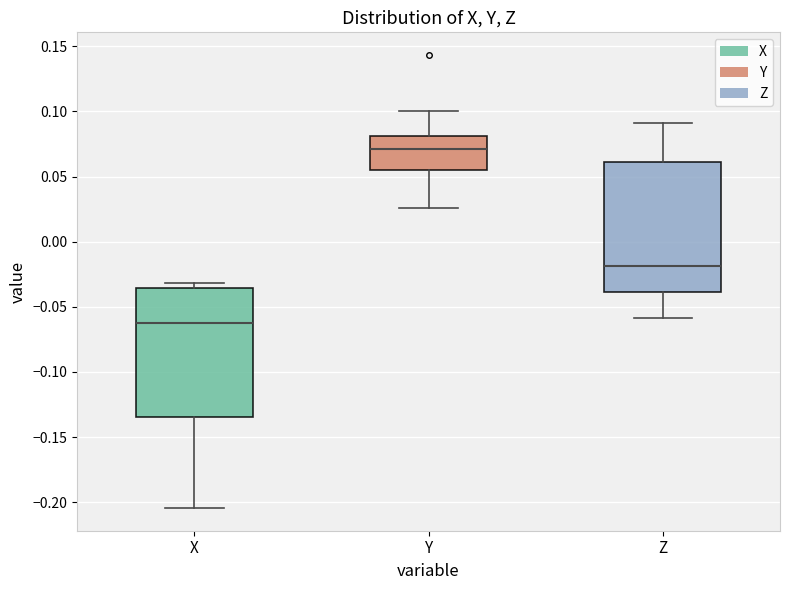

Reading left to right, transcribe this box plot: for each box, give where its median line is, the range the box spans, and where its two whiskers end, as read against the y-axis. The values are not printed on the chart, so give them approximately, as read against the axis.

X: median -0.065, box -0.135 to -0.035, whiskers -0.205 to -0.030
Y: median 0.070, box 0.055 to 0.080, whiskers 0.025 to 0.100
Z: median -0.020, box -0.040 to 0.060, whiskers -0.060 to 0.090